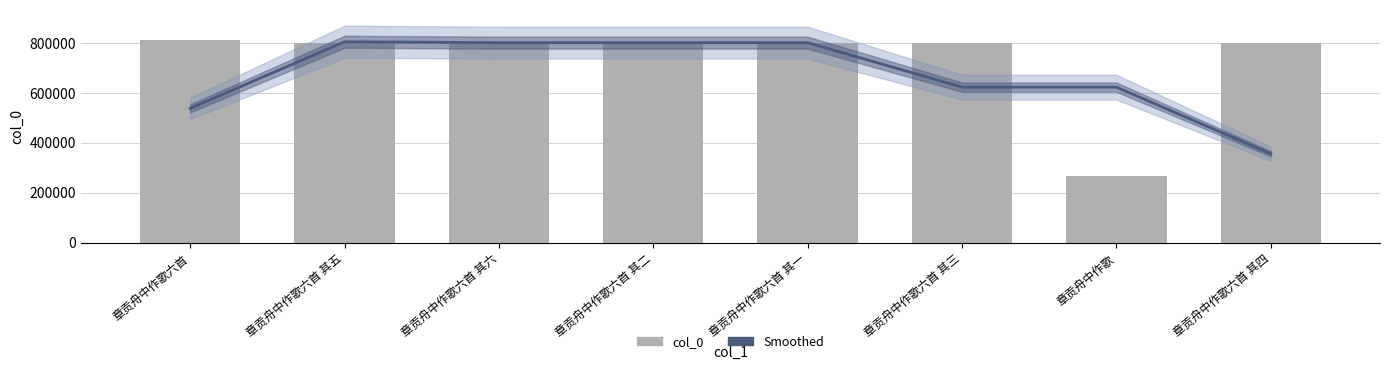

What is the difference between the second highest and minimum values?

534411